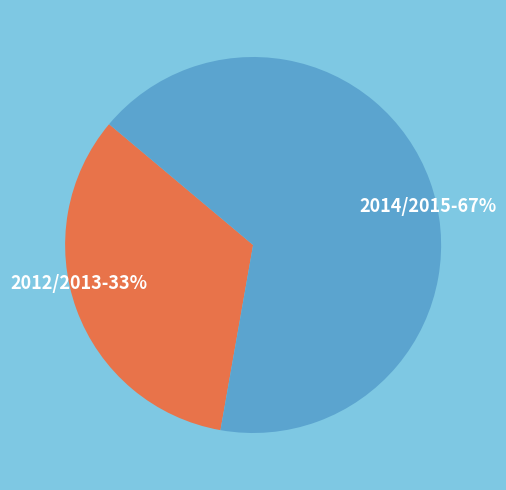

To the nearest percent, what portion does 2014/2015 represent?

67%